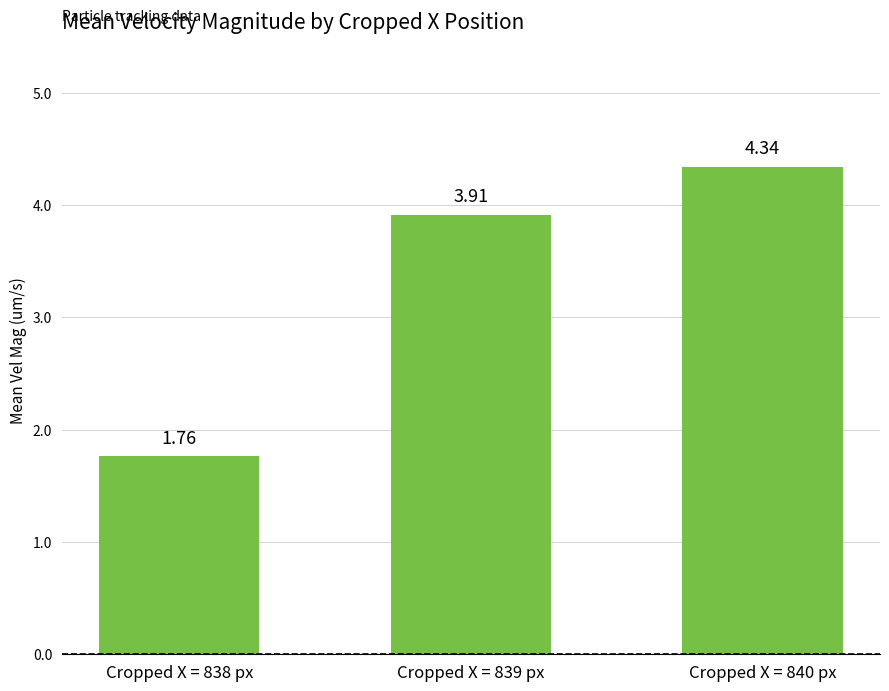

What is the difference between the values at Cropped X = 839 px and Cropped X = 838 px?

2.1